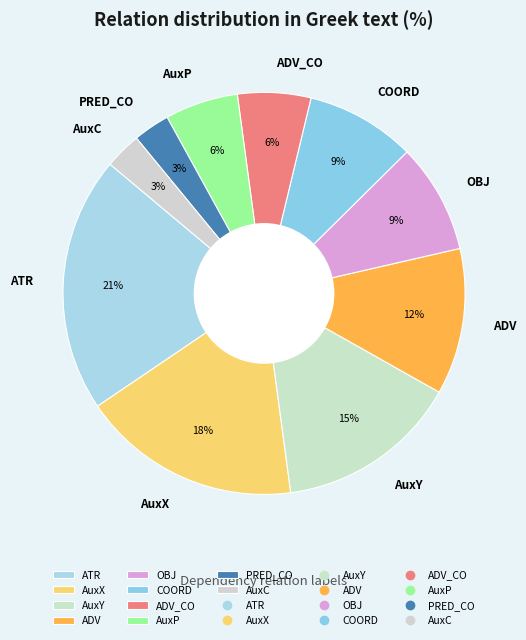

What is the largest slice in the pie chart?

ATR